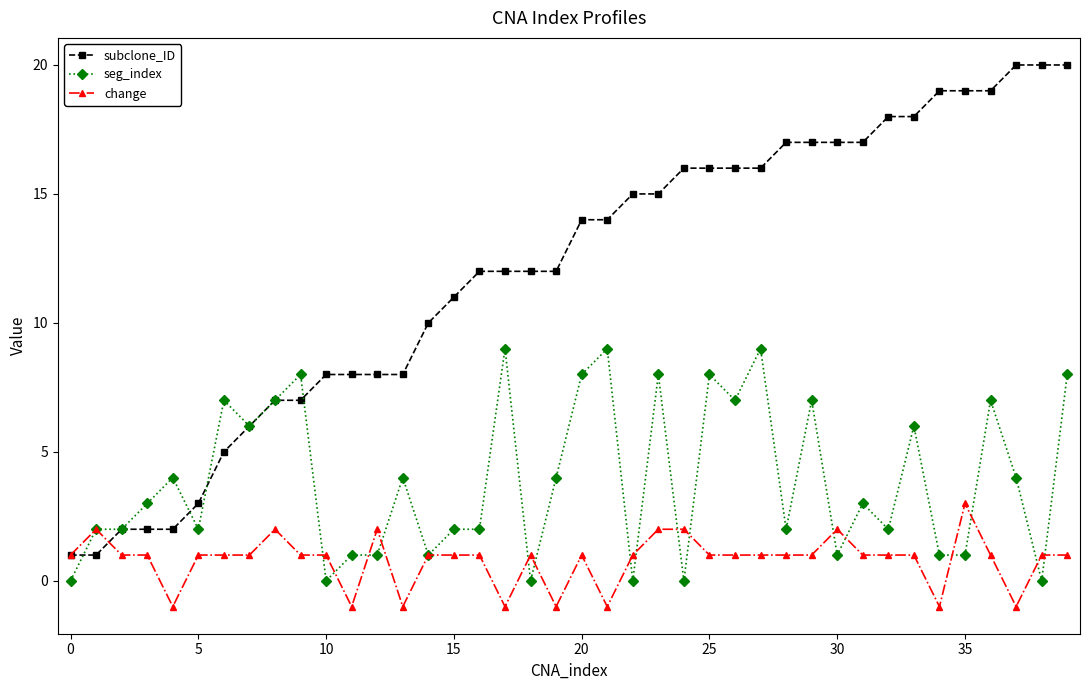

What is the sum of all seg_index values?

156